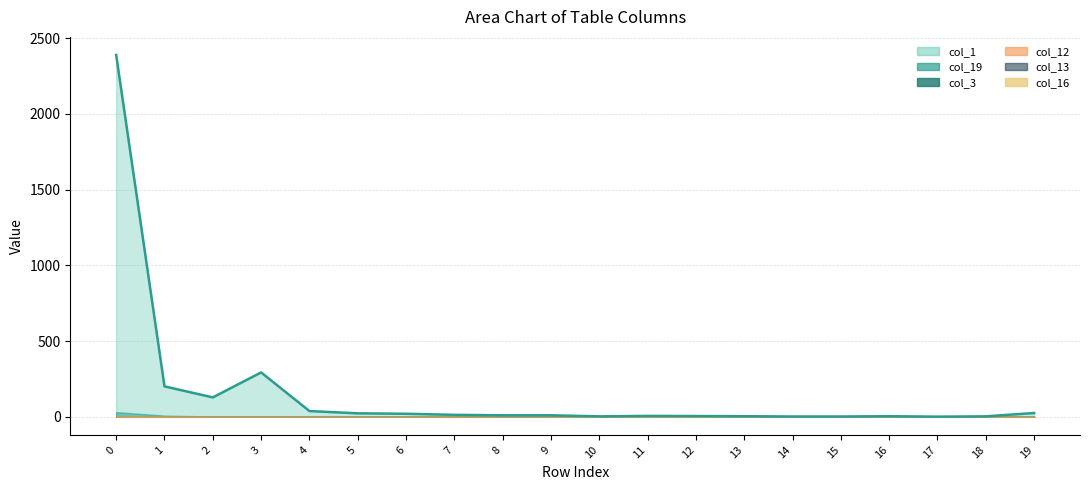

Which series has the largest total across all categories?

col_1